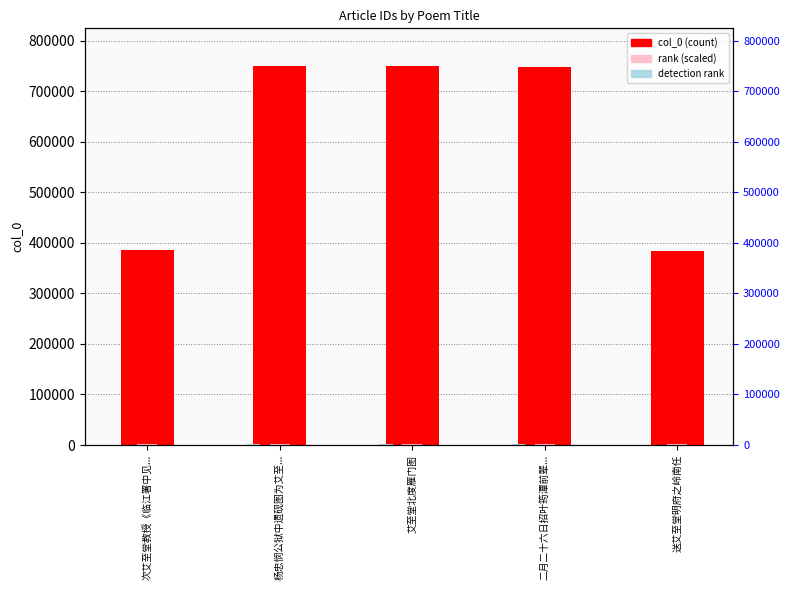

Rank the series at 杨忠悯公狱中遗砚图为艾至... from lowest to highest value.

detection rank, rank (scaled), col_0